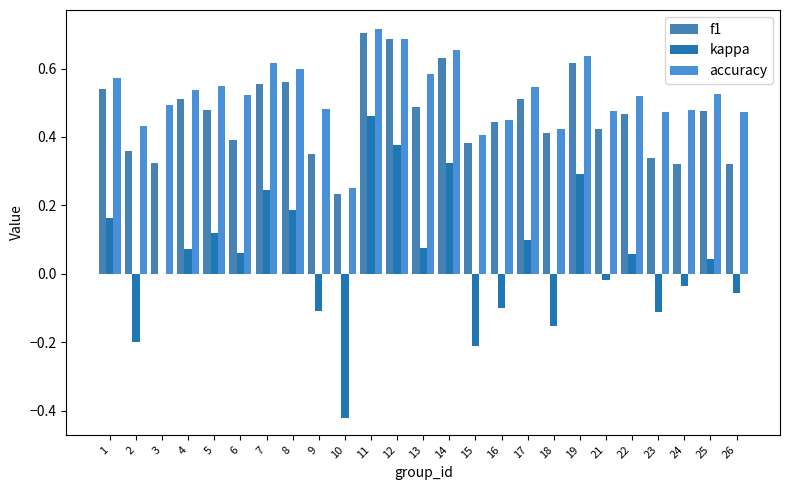

What are all the series names shown in the legend?

f1, kappa, accuracy